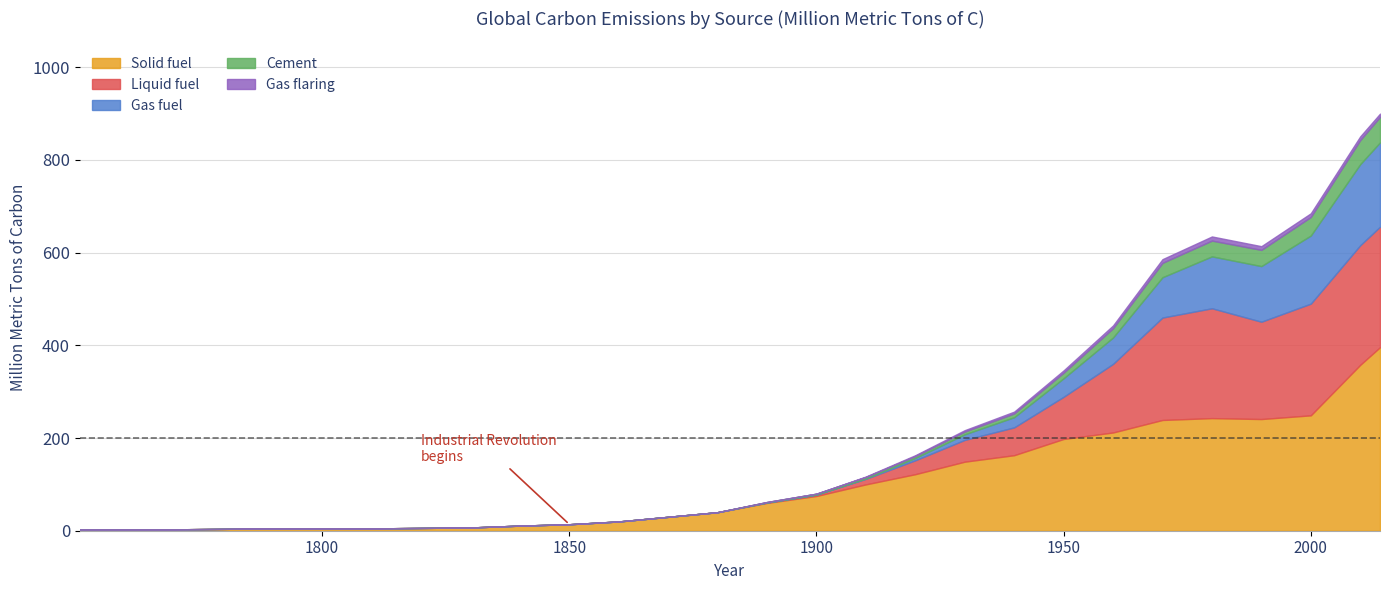

Rank the categories by Liquid fuel value from highest to lowest.

27, 26, 25, 23, 22, 24, 21, 20, 19, 18, 17, 16, 15, 14, 0, 1, 2, 3, 4, 5, 6, 7, 8, 9, 10, 11, 12, 13